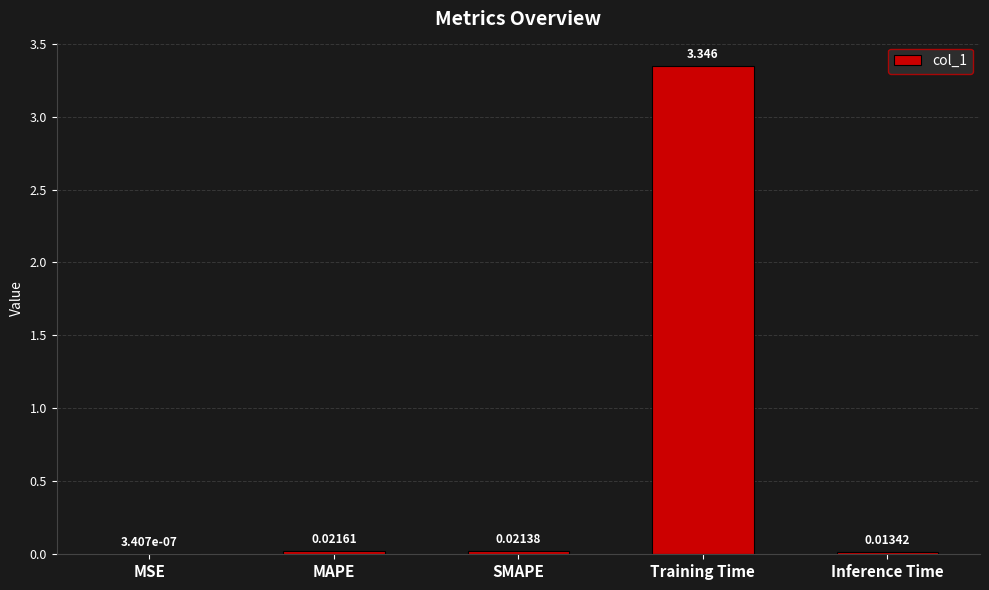

Where is the data nearest to the value 1?

MAPE